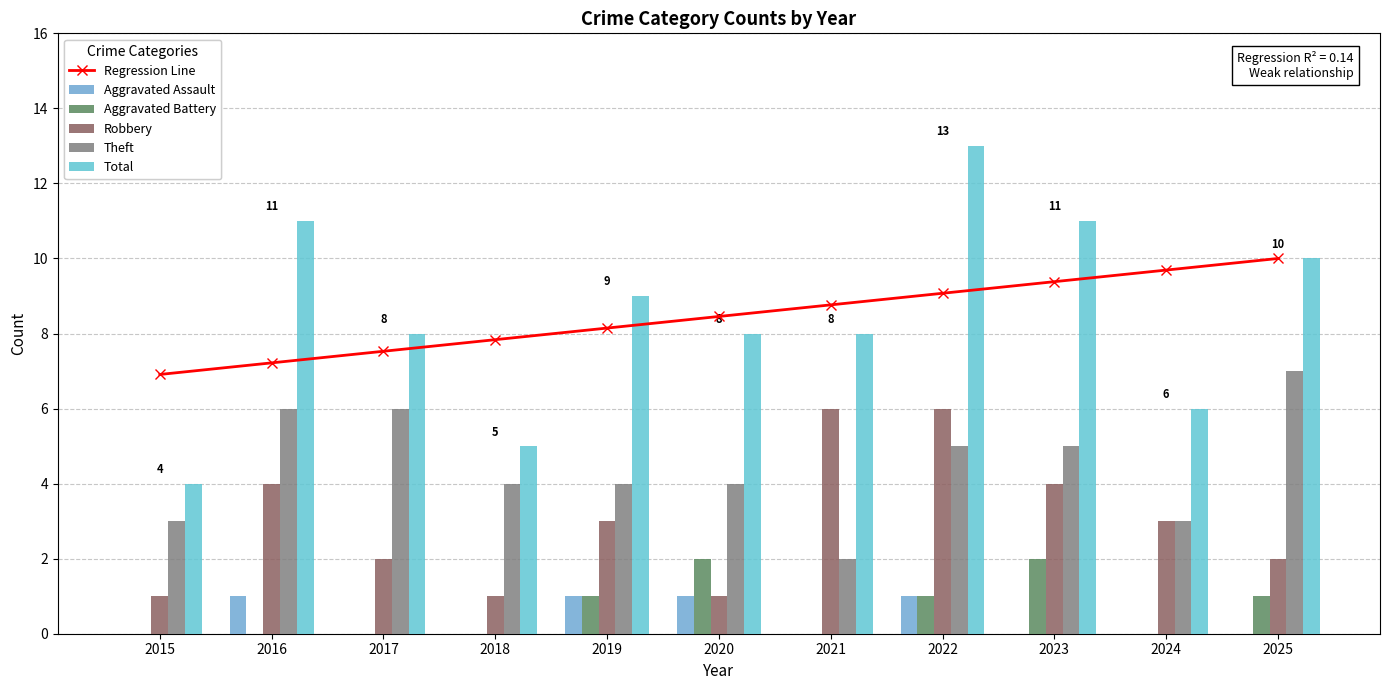

Reading right to left, transcribe all the data shown in this chart.

Regression Line: 2025=10.0	2024=9.7	2023=9.4	2022=9.1	2021=8.8	2020=8.5	2019=8.1	2018=7.8	2017=7.5	2016=7.2	2015=6.9
Aggravated Assault: 2025=0.0	2024=0.0	2023=0.0	2022=1.0	2021=0.0	2020=1.0	2019=1.0	2018=0.0	2017=0.0	2016=1.0	2015=0.0
Aggravated Battery: 2025=1.0	2024=0.0	2023=2.0	2022=1.0	2021=0.0	2020=2.0	2019=1.0	2018=0.0	2017=0.0	2016=0.0	2015=0.0
Robbery: 2025=2.0	2024=3.0	2023=4.0	2022=6.0	2021=6.0	2020=1.0	2019=3.0	2018=1.0	2017=2.0	2016=4.0	2015=1.0
Theft: 2025=7.0	2024=3.0	2023=5.0	2022=5.0	2021=2.0	2020=4.0	2019=4.0	2018=4.0	2017=6.0	2016=6.0	2015=3.0
Total: 2025=10.0	2024=6.0	2023=11.0	2022=13.0	2021=8.0	2020=8.0	2019=9.0	2018=5.0	2017=8.0	2016=11.0	2015=4.0